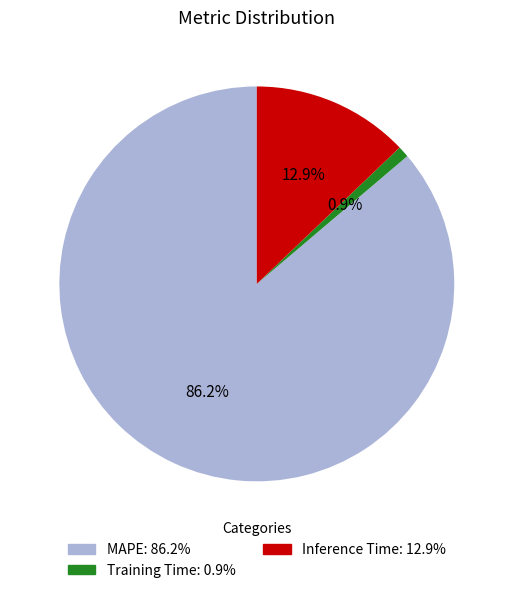

Between Inference Time and Training Time, which is larger?

Inference Time